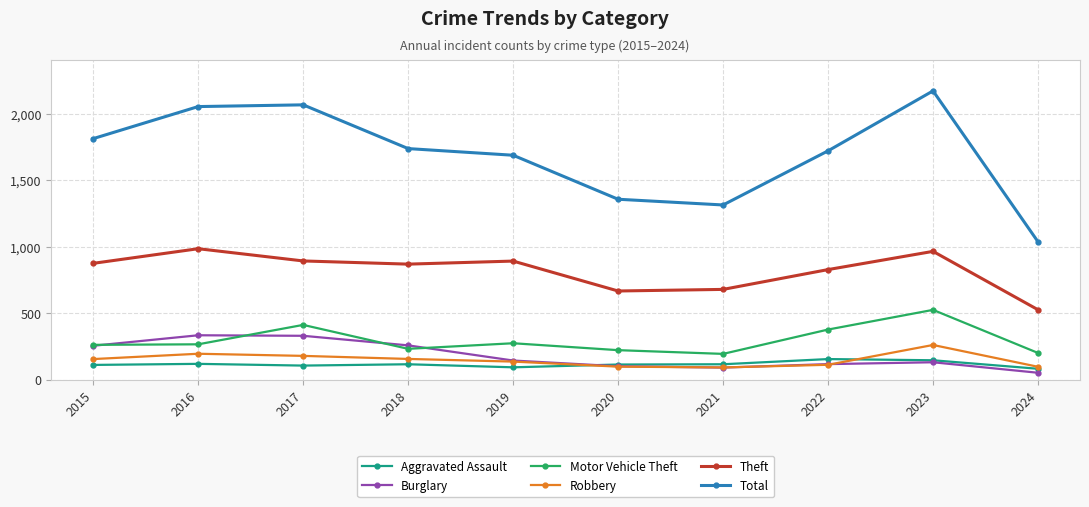

What is the maximum value shown in the chart?

2171